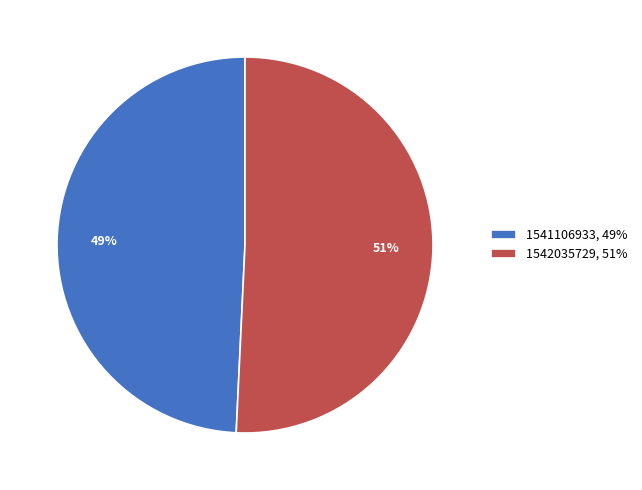

How many segments does this pie chart have?

2